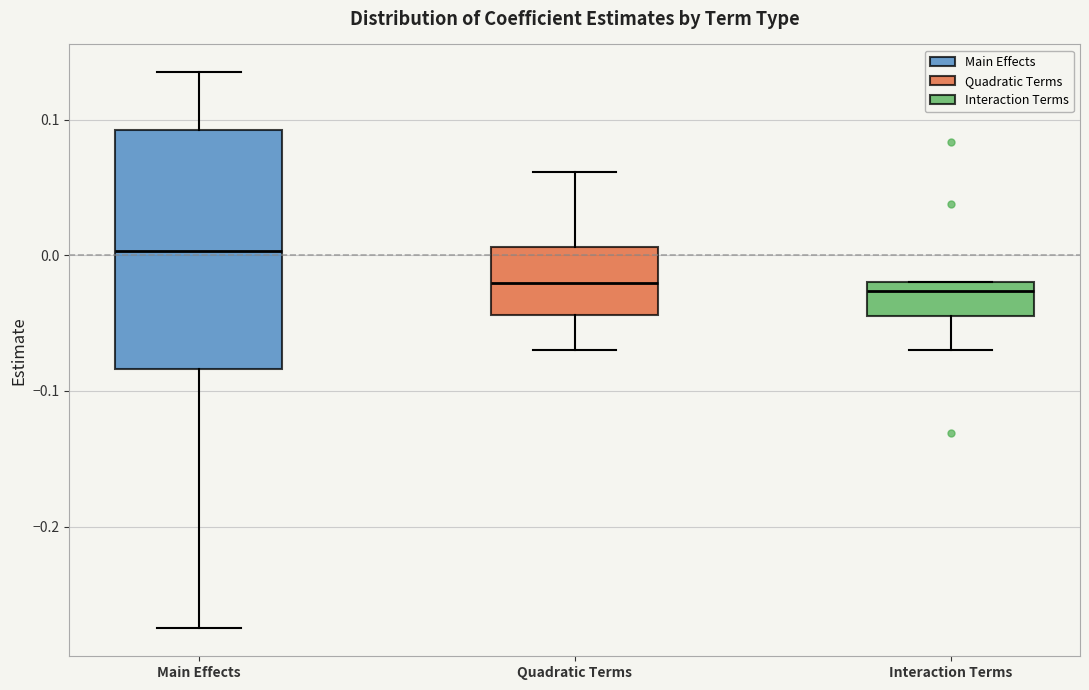

Which box is the tallest, from its lower edge to its upper edge?

Main Effects